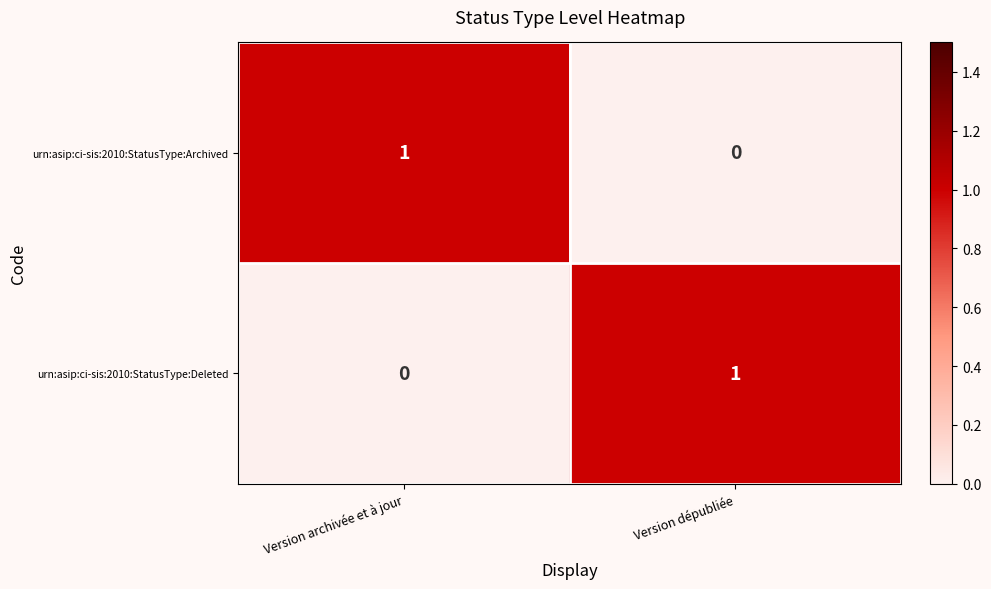

At how many categories does at least one series exceed 0?

2